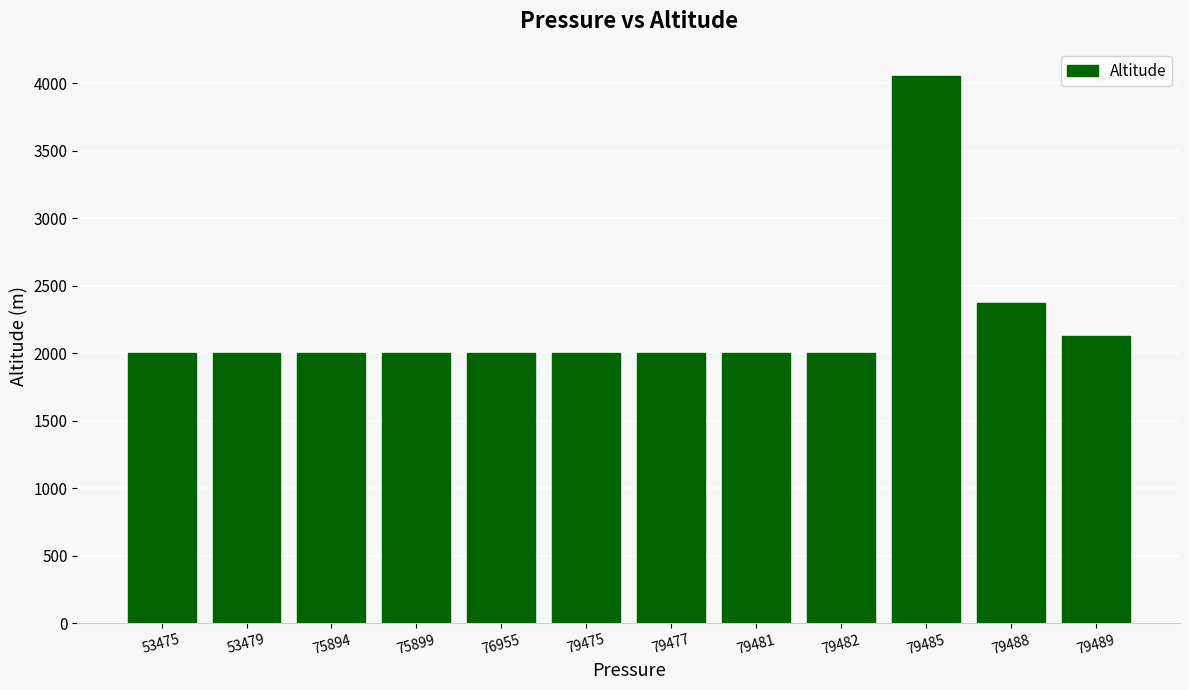

Is it true that the value at 76955 is 491.6?

False